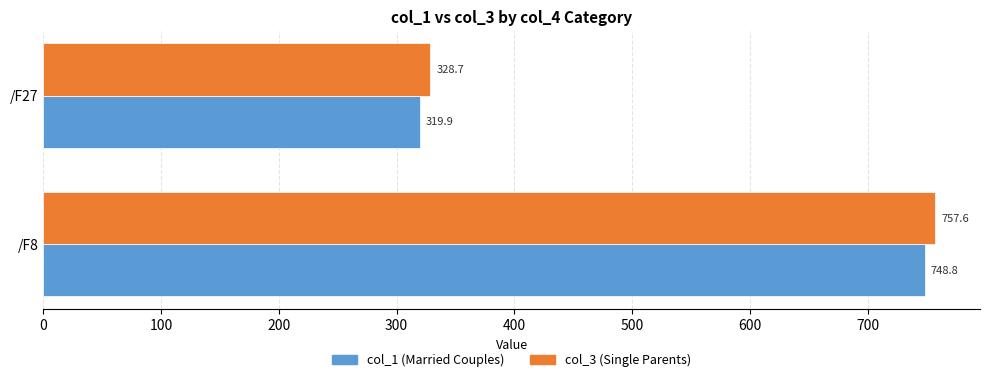

At which label is col_1 (Married Couples) closest to 534?

/F27